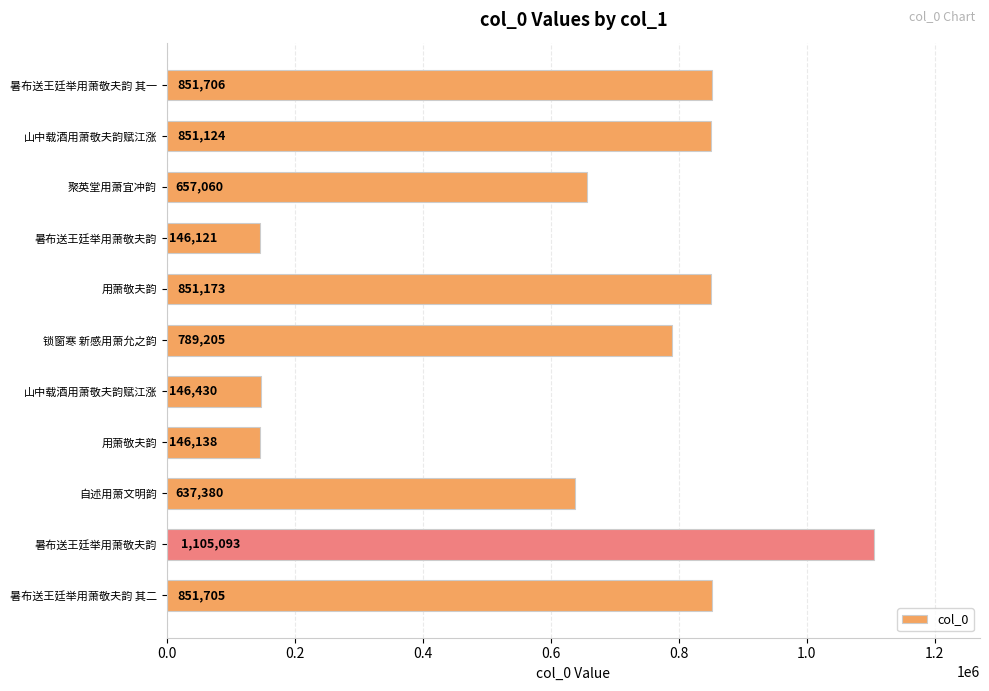

What is the sum of all values?

7033135